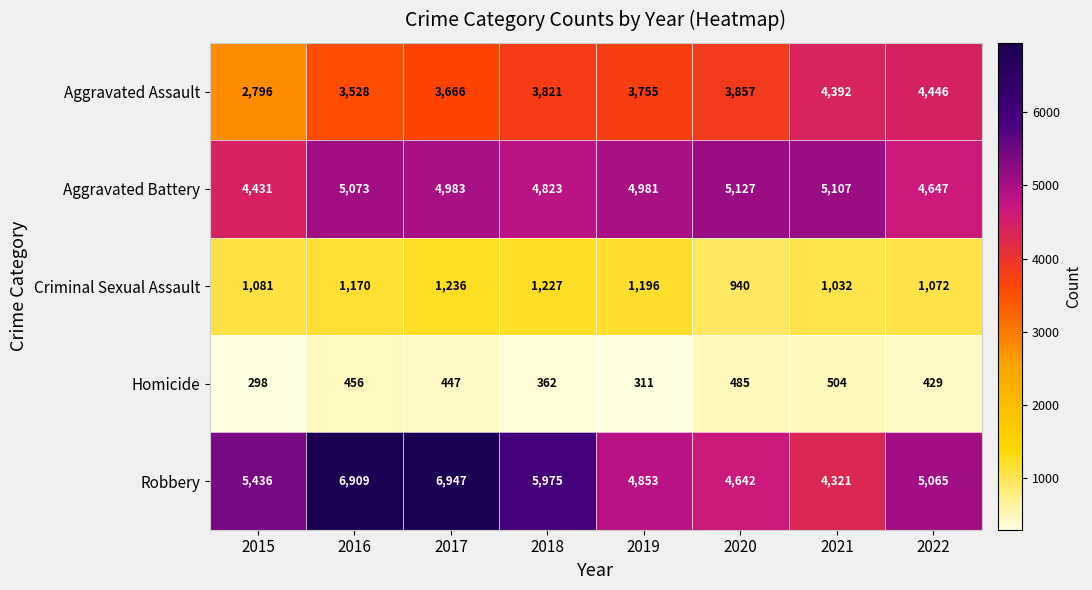

What is the approximate value of Aggravated Battery at 2021?

5107